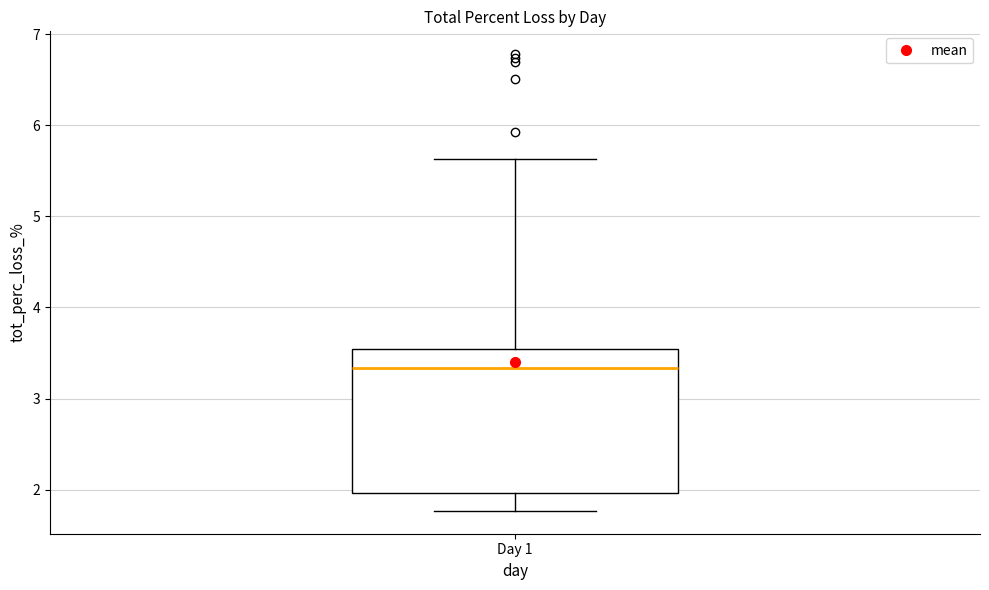

Read this box plot against the y-axis: the position of the median line, the range covered by the box, and the ends of both whiskers. The values are not printed on the chart, so give them approximately, as read against the axis.

median 3.3, box 2.0 to 3.5, whiskers 1.8 to 5.6